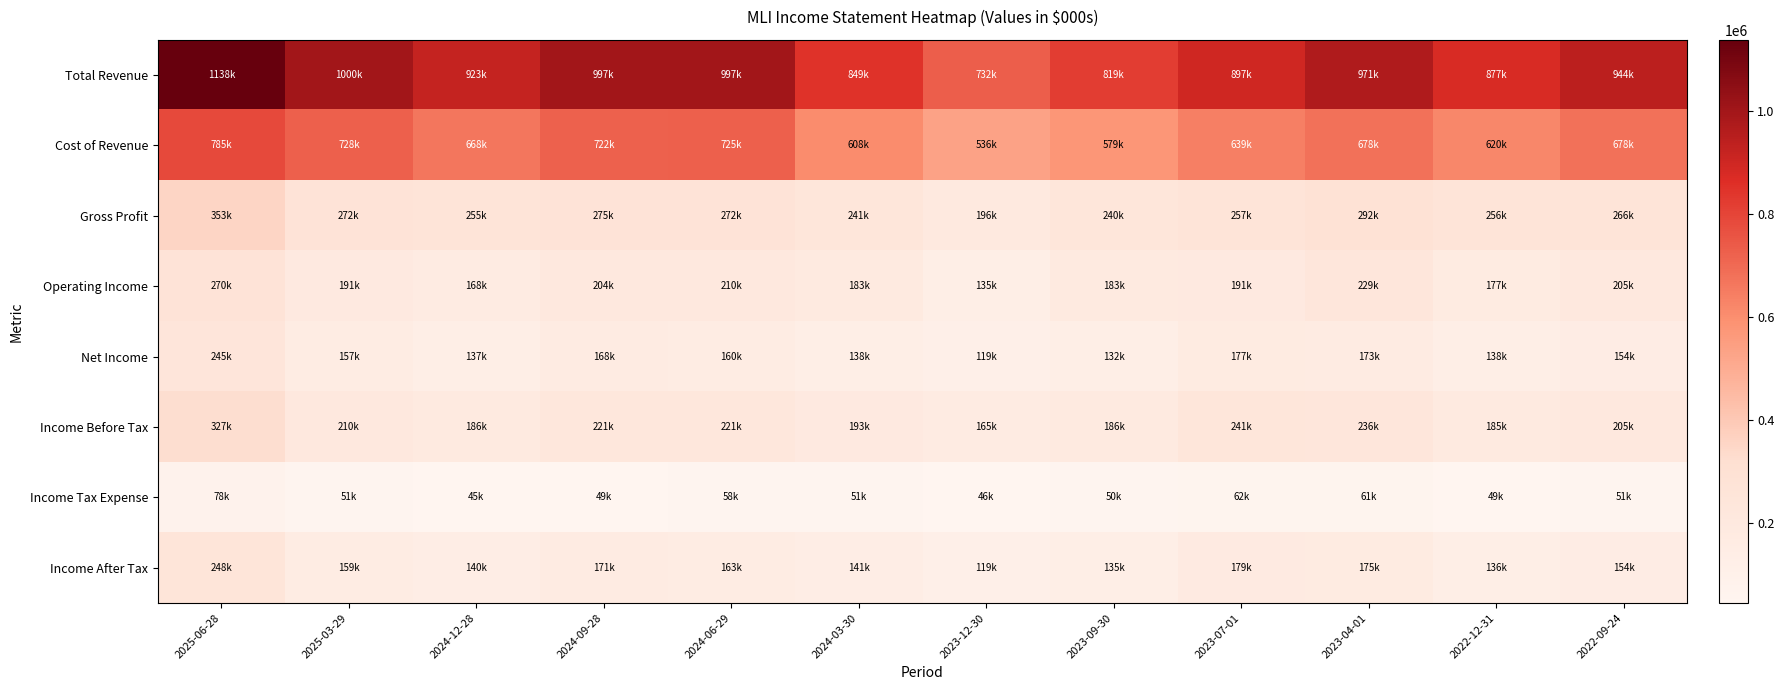

Which series has the largest total across all categories?

Total Revenue